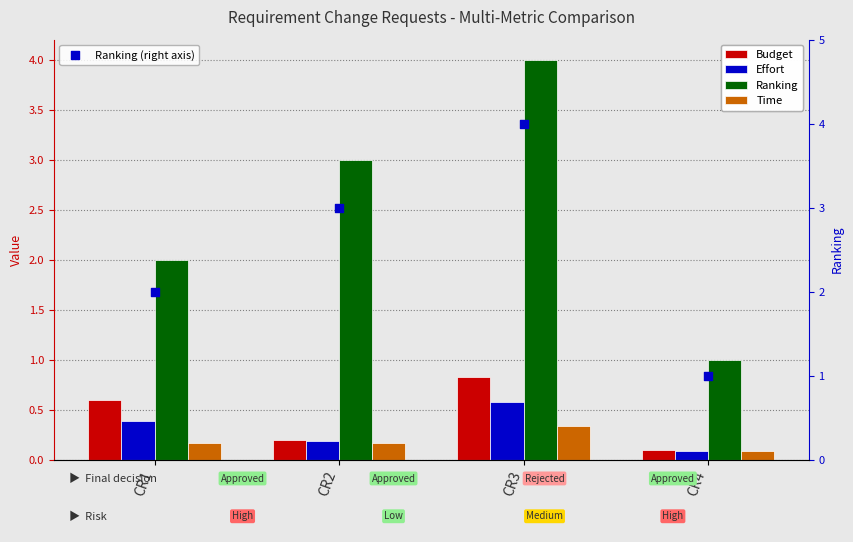

At how many categories does at least one series exceed 0?

4